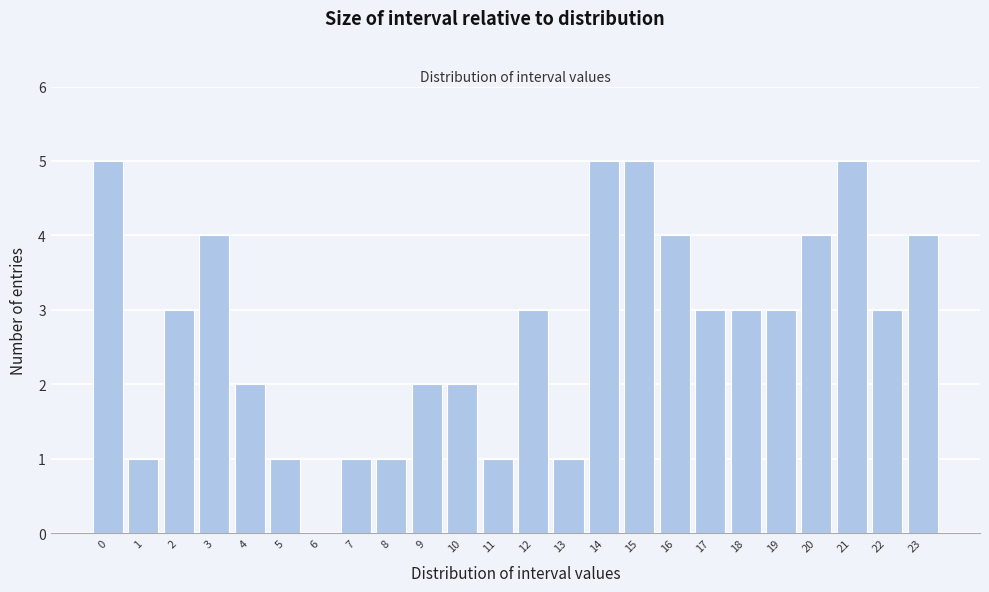

Reading left to right, what are all the values shown in this chart?

0=5	1=1	2=3	3=4	4=2	5=1	6=0	7=1	8=1	9=2	10=2	11=1	12=3	13=1	14=5	15=5	16=4	17=3	18=3	19=3	20=4	21=5	22=3	23=4